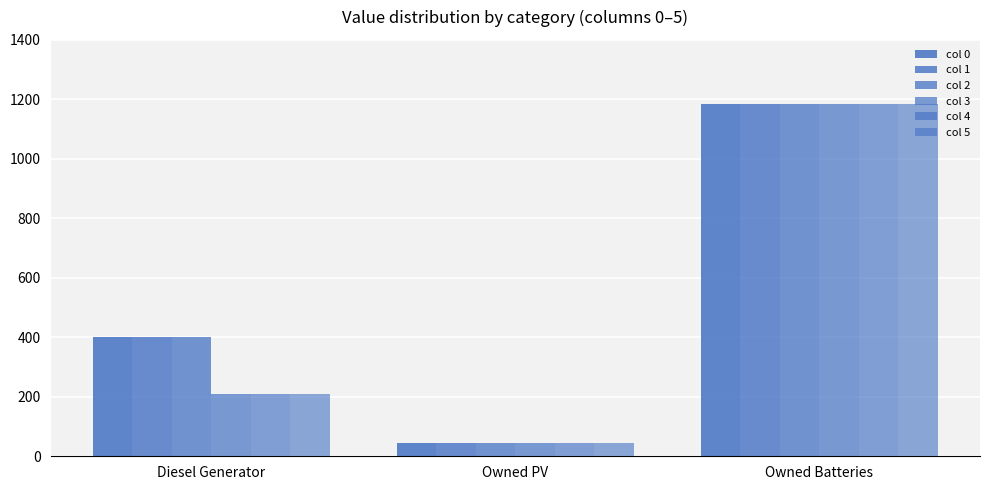

What is the minimum value shown in the chart?

43